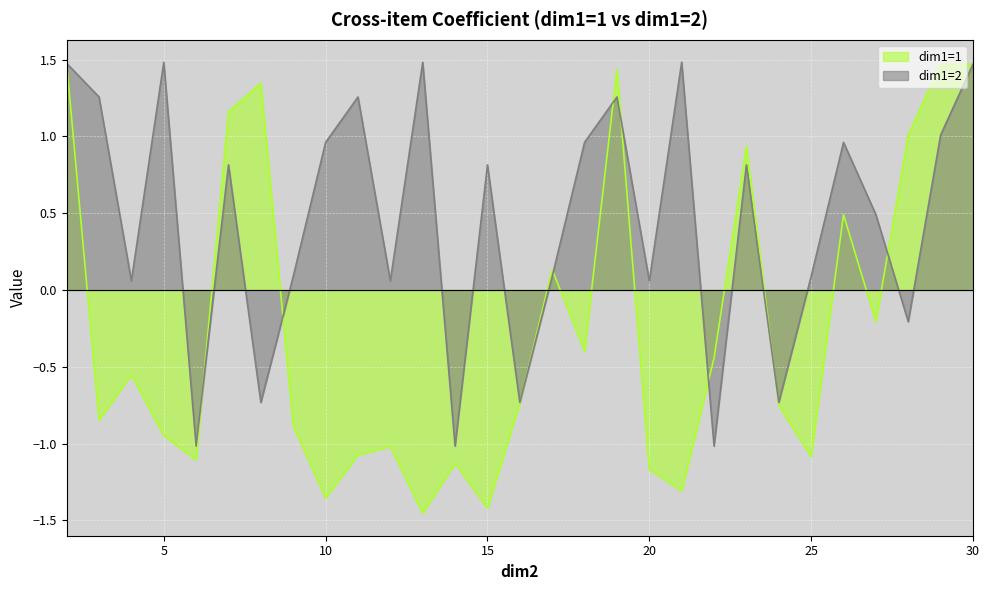

At which label does dim1=1 reach its minimum?

13